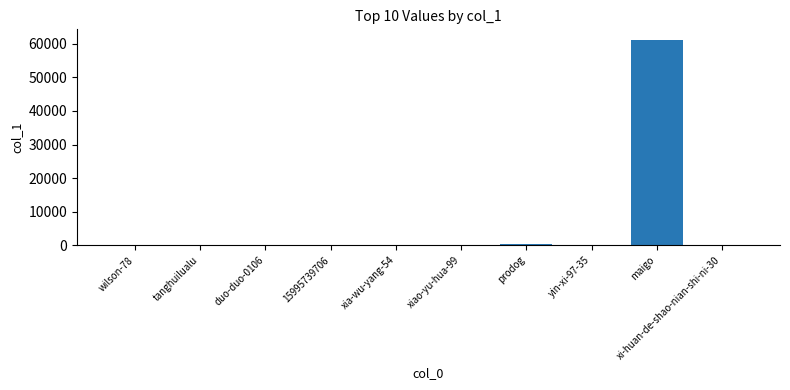

What is the greatest value displayed?

61248